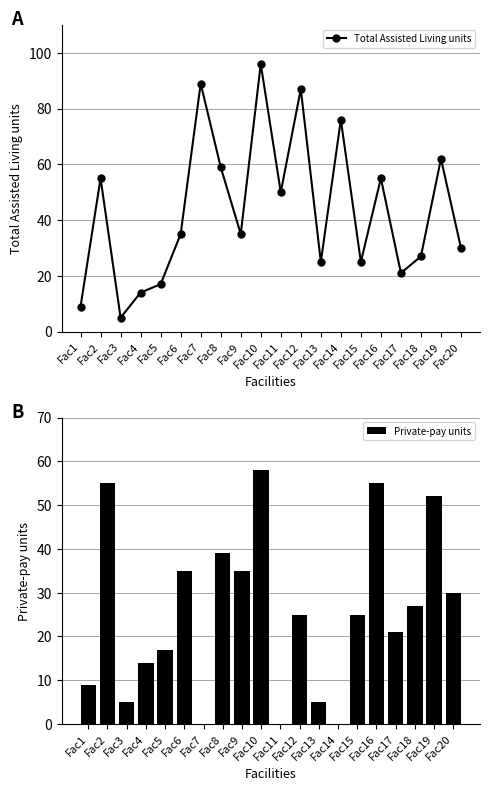

At which category does the chart reach its minimum across all series?

Fac7